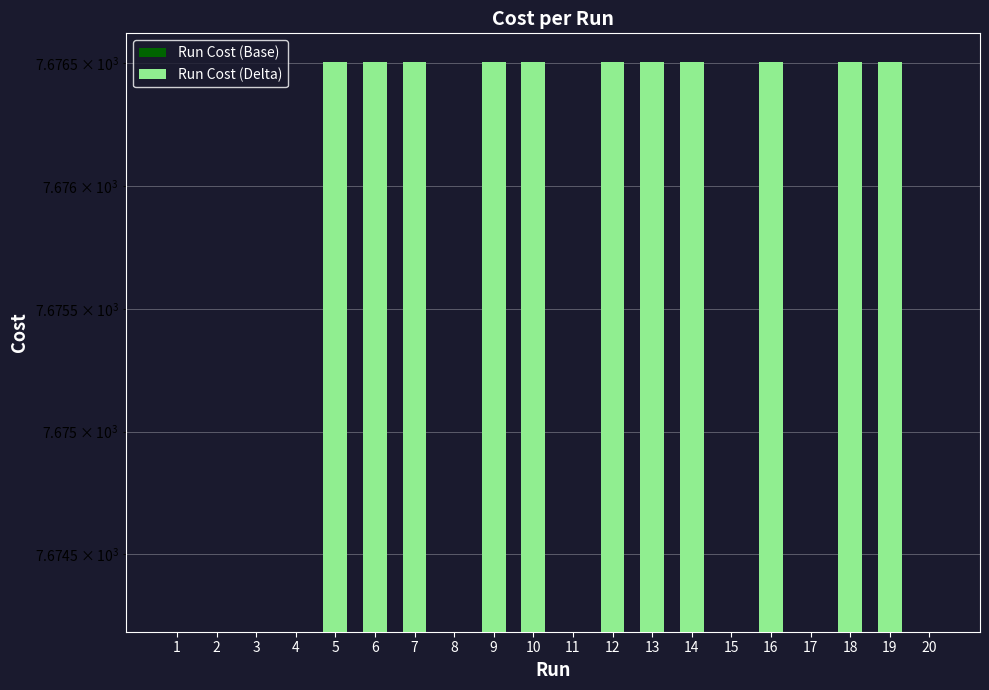

At how many categories does at least one series exceed 1615?

20